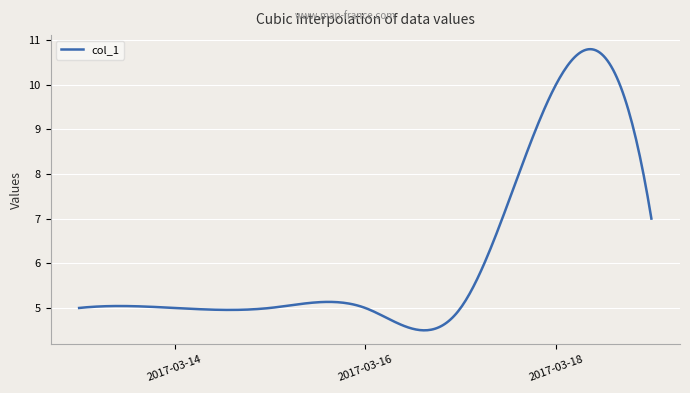

What is the sum of all values?

1855.2